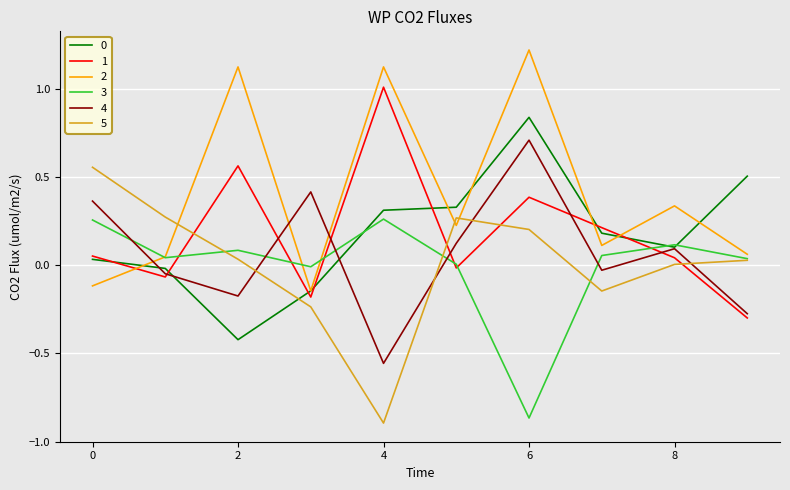

Which series has the widest spread of values?

5